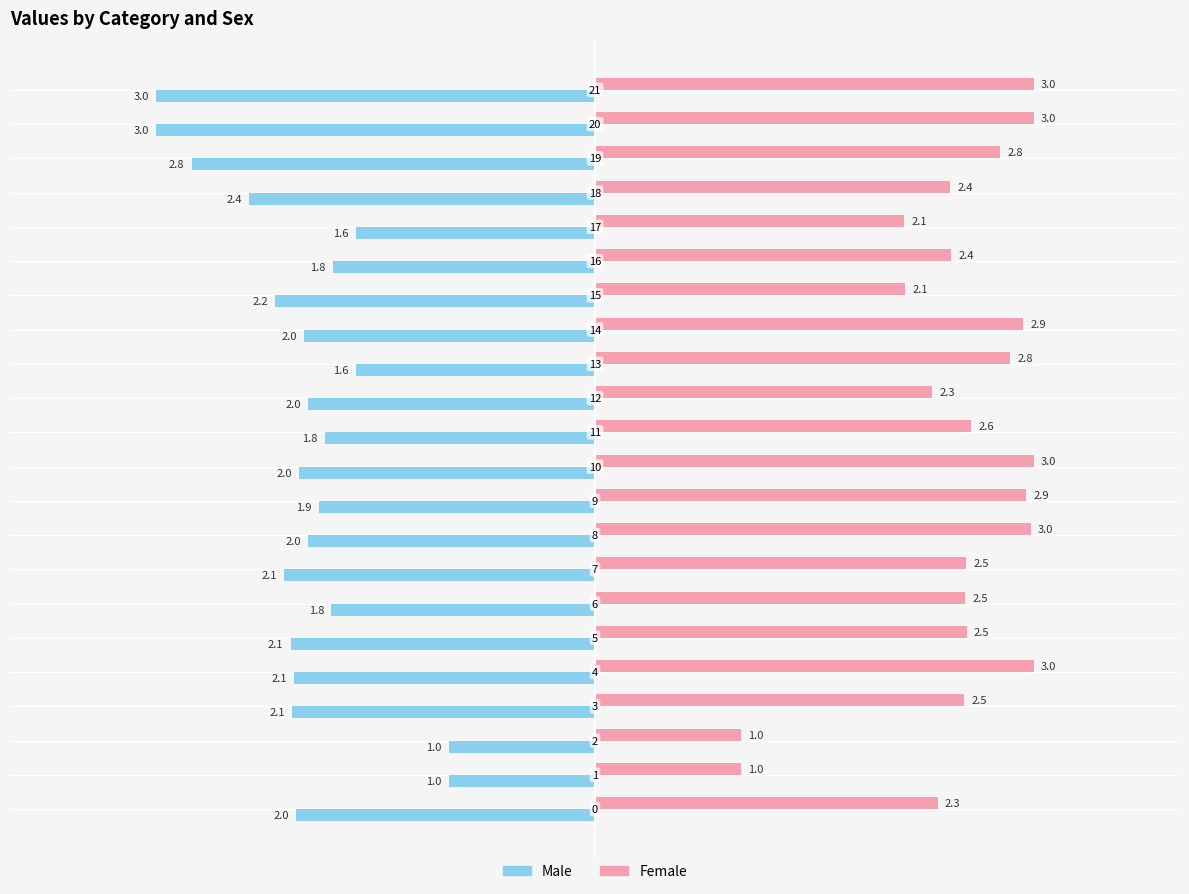

Which series has the largest total across all categories?

Female